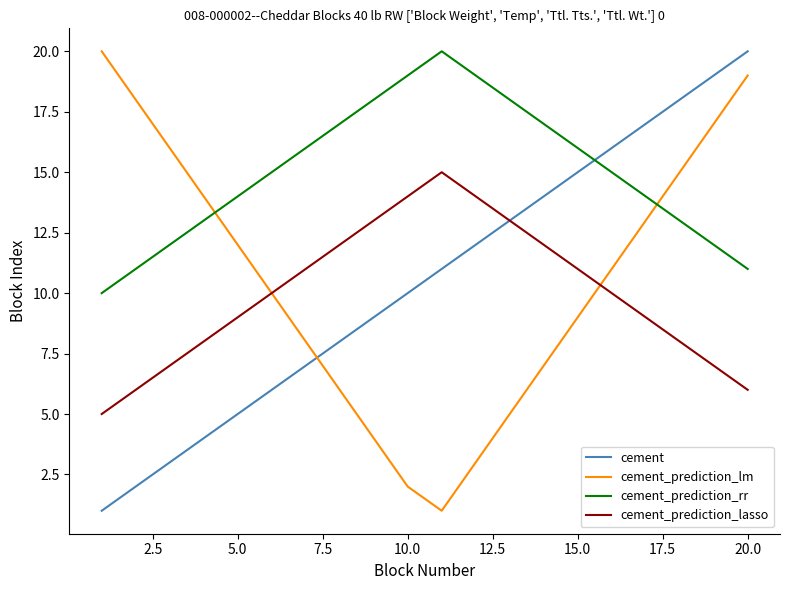

True or false: cement_prediction_lasso has more than 2 interior local peaks.

False